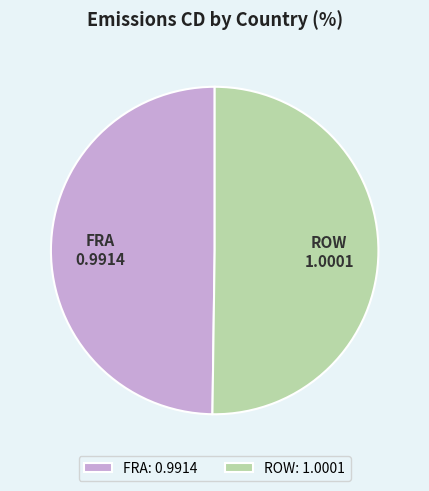

Is the sum of FRA: 0.9914 and ROW: 1.0001 greater than half?

Yes